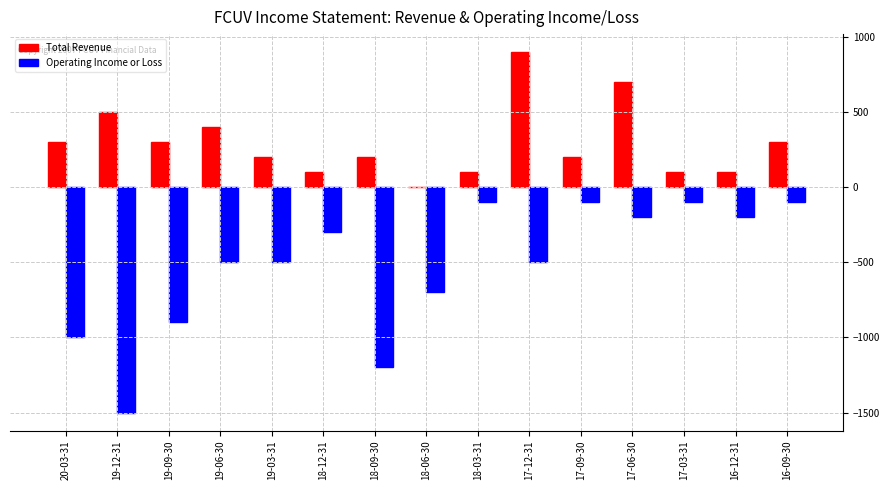

What is the sum of the Operating Income or Loss values at 17-12-31 and 19-06-30?

-1000